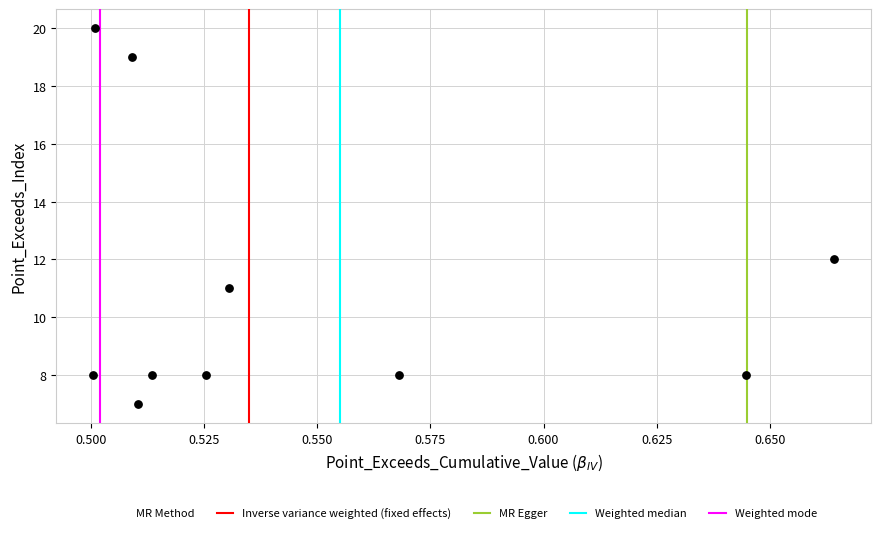

What is the range of Y values (max minus min)?

13